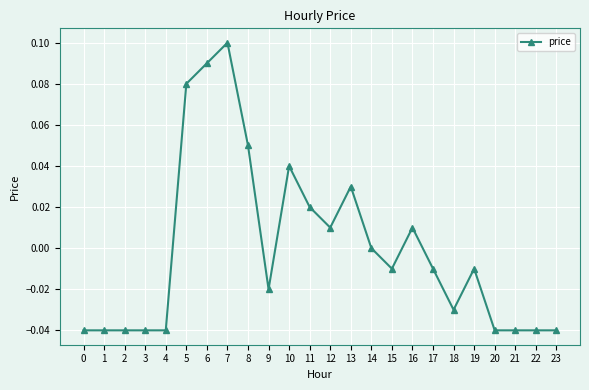

How many data points does each series have?

24